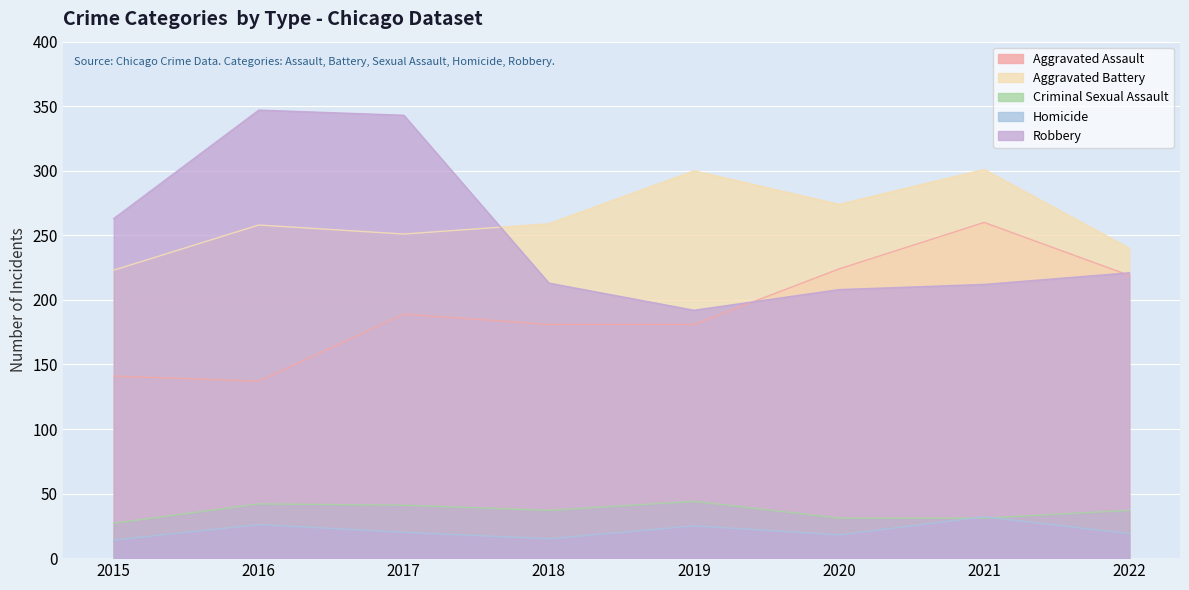

What are all the series names shown in the legend?

Aggravated Assault, Aggravated Battery, Criminal Sexual Assault, Homicide, Robbery